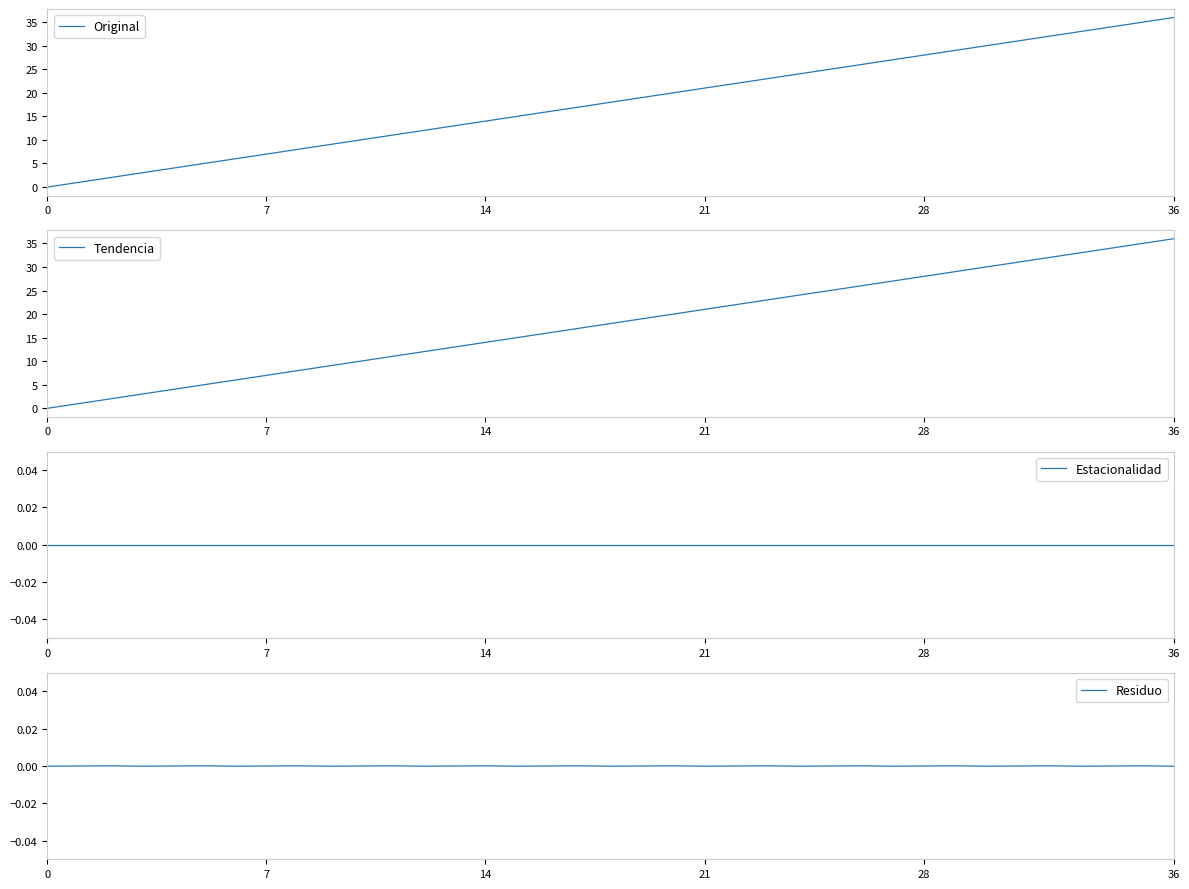

True or false: Tendencia has more than 0 interior local peaks.

False